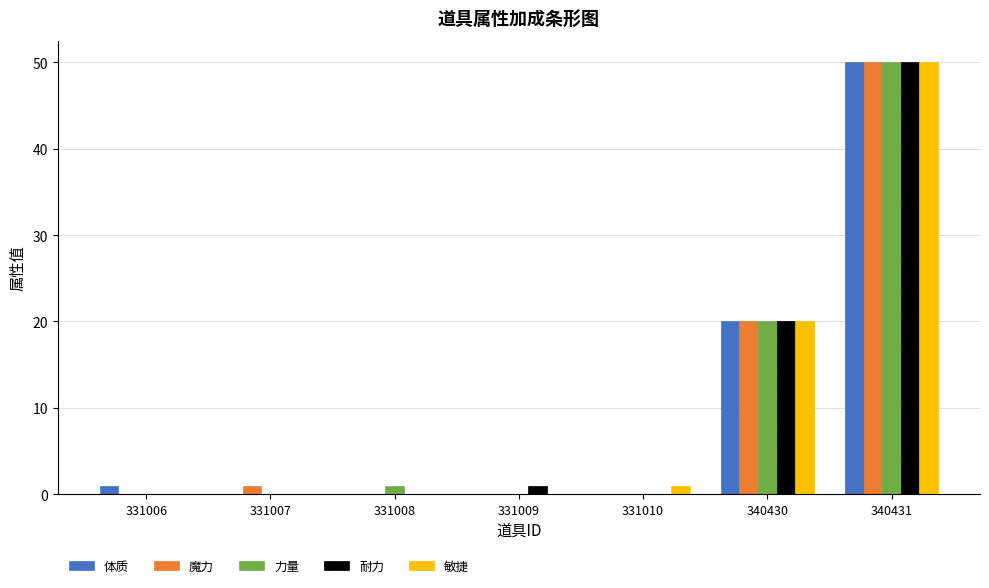

Is the value of 耐力 at 340431 greater than the value of 敏捷 at 331007?

Yes